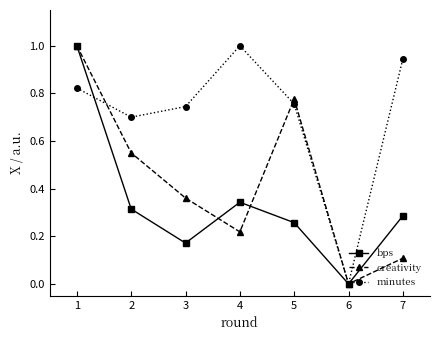

List the series in order of their overall mean, lowest first.

bps, creativity, minutes